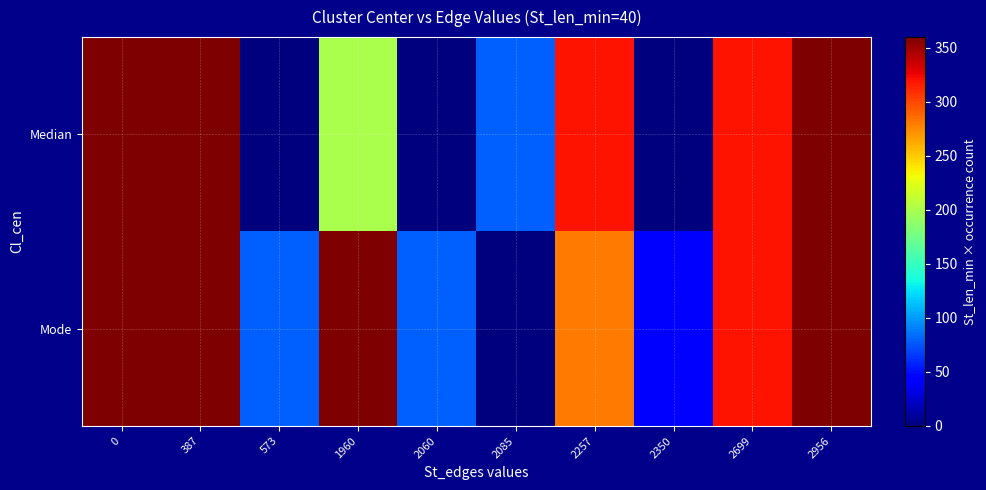

What is the maximum value shown in the chart?

360